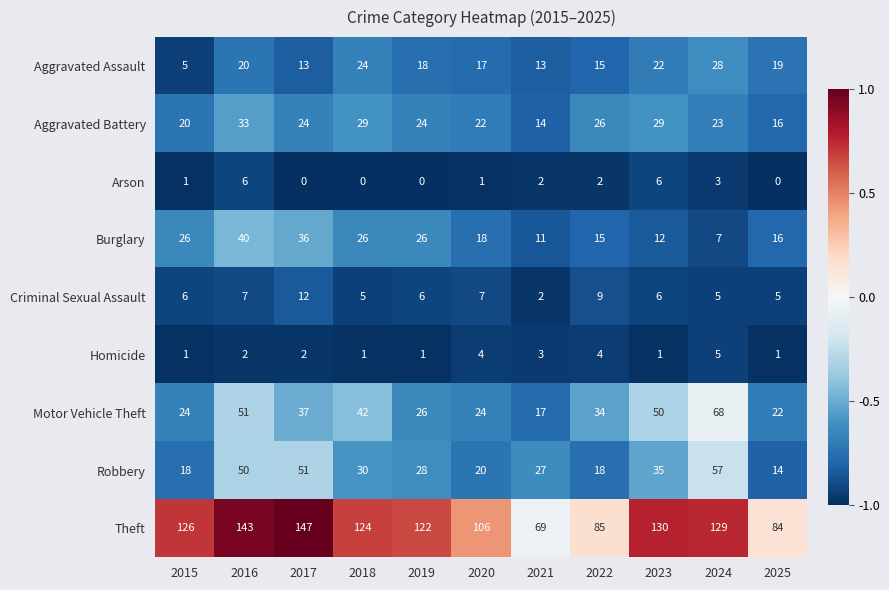

At 2018, list the series in order from largest to smallest.

Theft, Motor Vehicle Theft, Robbery, Aggravated Battery, Burglary, Aggravated Assault, Criminal Sexual Assault, Homicide, Arson